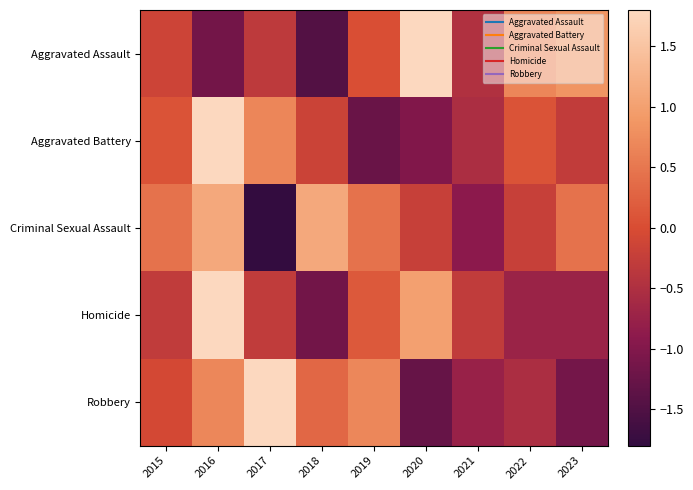

Reading left to right, what are all the values shown in this chart?

Aggravated Assault: 2015=-0.1	2016=-1.1	2017=-0.3	2018=-1.5	2019=0.0	2020=2.0	2021=-0.5	2022=0.7	2023=0.8
Aggravated Battery: 2015=0.1	2016=2.4	2017=0.7	2018=-0.2	2019=-1.2	2020=-1.0	2021=-0.5	2022=0.1	2023=-0.3
Criminal Sexual Assault: 2015=0.4	2016=1.1	2017=-2.2	2018=1.1	2019=0.4	2020=-0.2	2021=-0.9	2022=-0.2	2023=0.4
Homicide: 2015=-0.3	2016=2.3	2017=-0.3	2018=-1.2	2019=0.1	2020=1.0	2021=-0.3	2022=-0.7	2023=-0.7
Robbery: 2015=-0.1	2016=0.7	2017=2.1	2018=0.3	2019=0.7	2020=-1.3	2021=-0.7	2022=-0.5	2023=-1.1